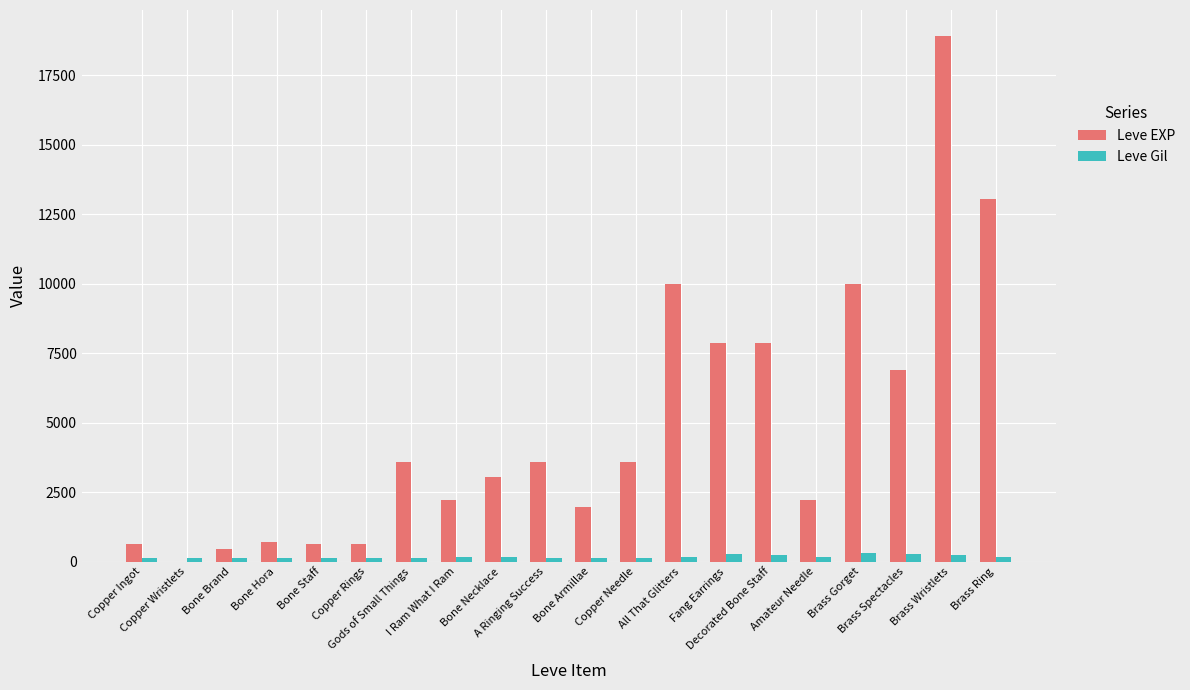

What are all the series names shown in the legend?

Leve EXP, Leve Gil